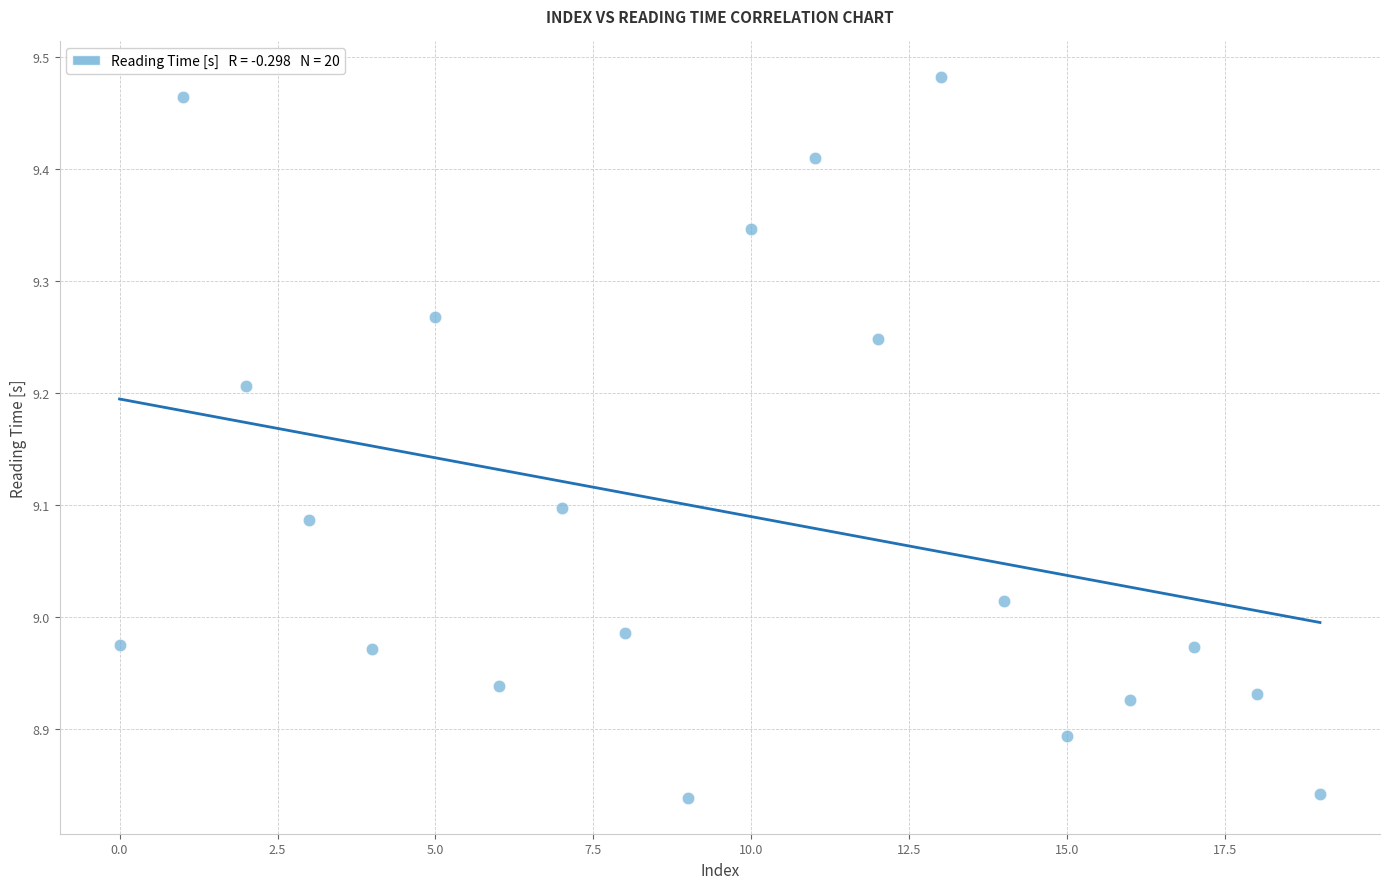

What is the range of Y values (max minus min)?

0.6